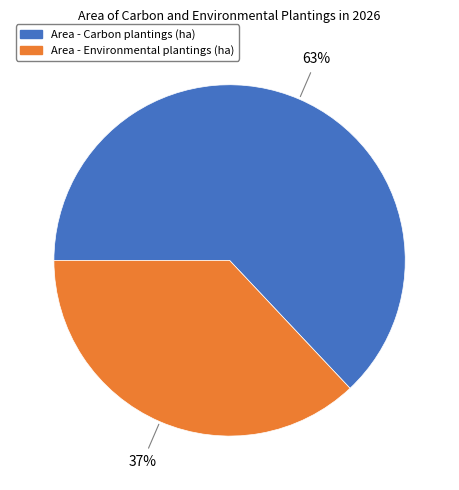

Is there any slice that represents more than half of the pie?

Yes